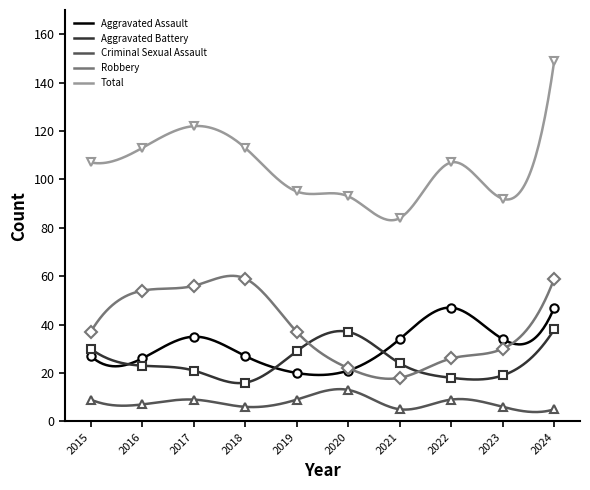

Which category has the highest value across all series?

2024